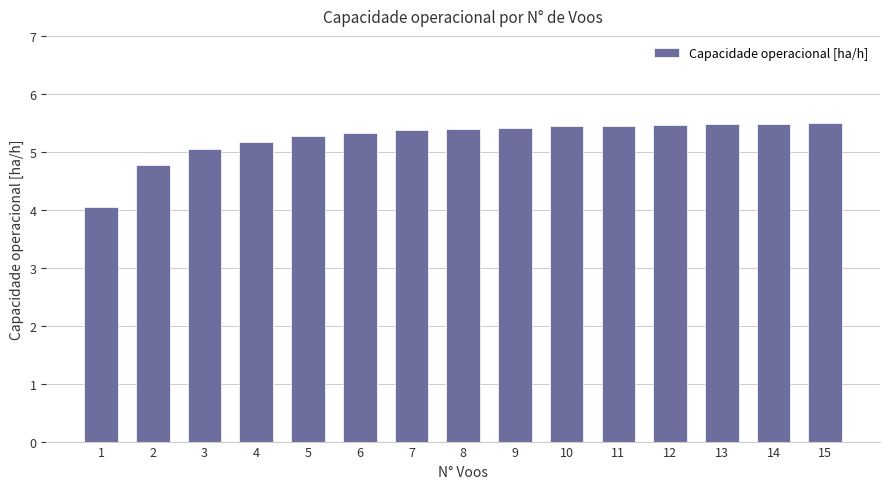

What is the smallest value displayed?

4.0